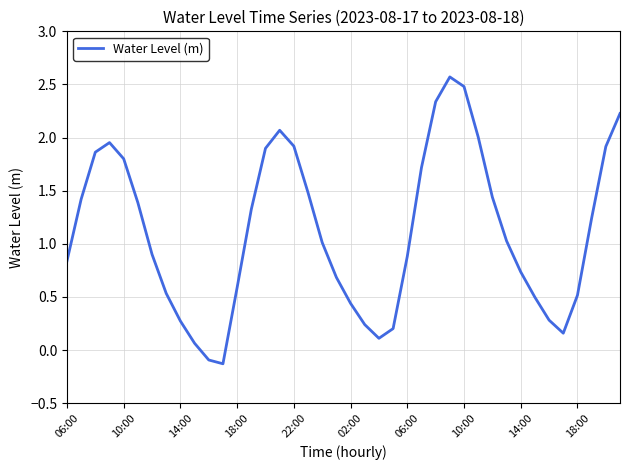

How many lines are shown in the chart?

1